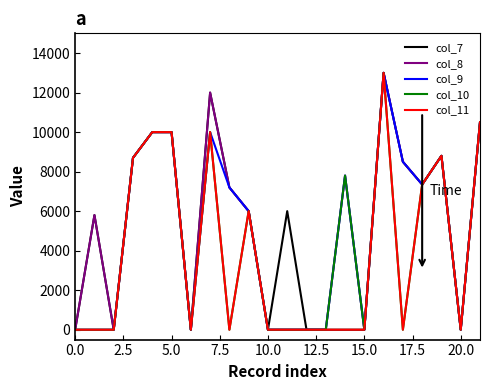

What is the greatest value displayed?

13000